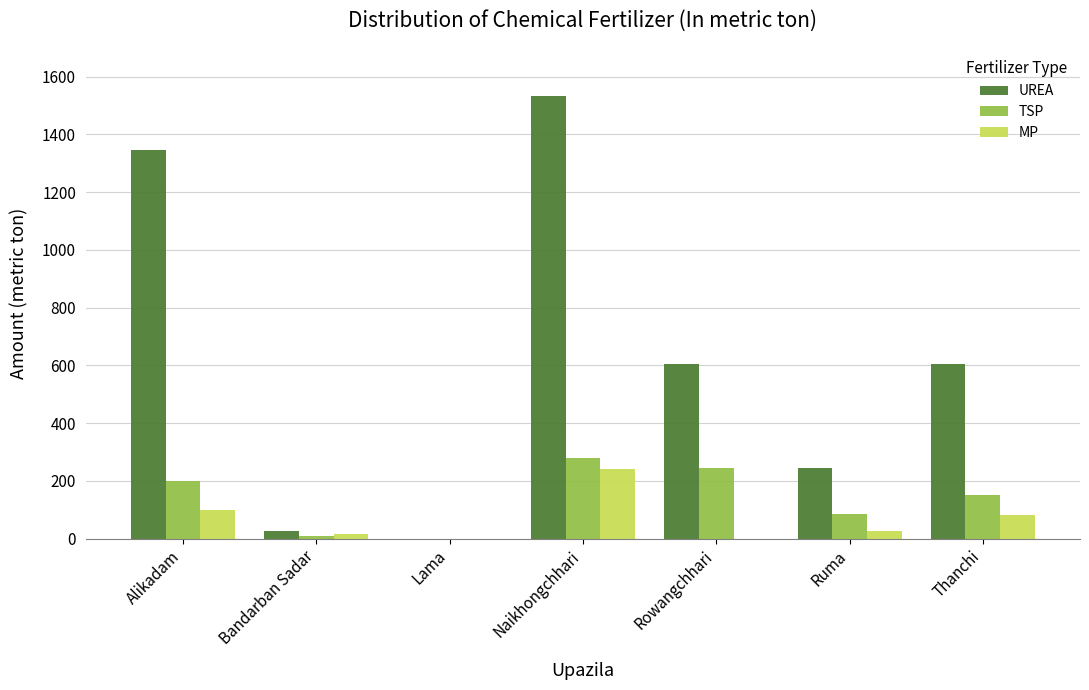

True or false: TSP has a value of 0 at Lama.

True